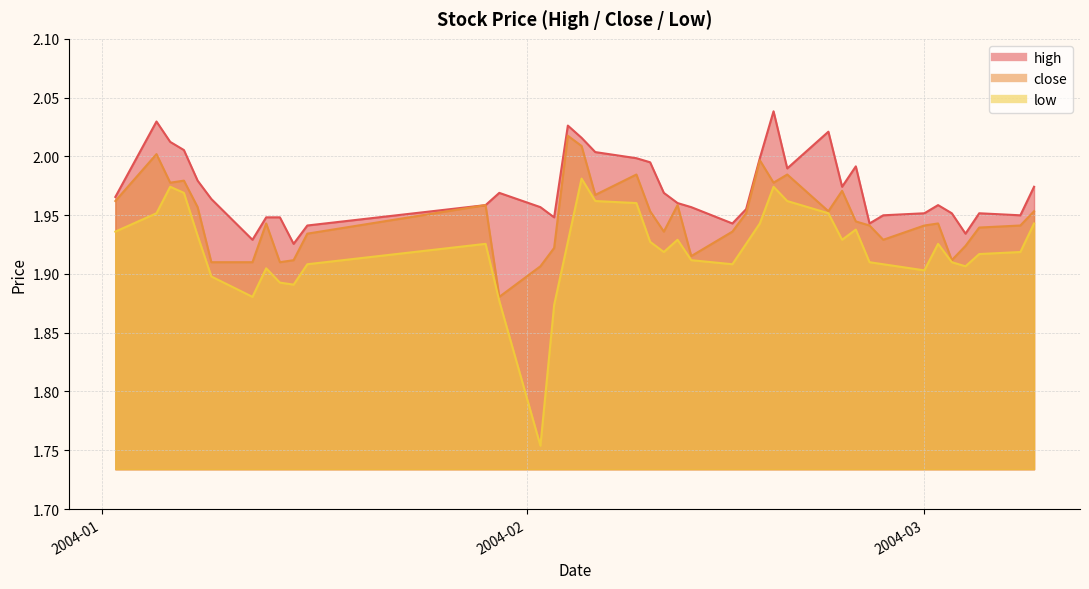

Reading left to right, transcribe all the data shown in this chart.

high: 2.0	2.0	2.0	2.0	2.0	2.0	1.9	1.9	1.9	1.9	1.9	2.0	2.0	2.0	1.9	2.0	2.0	2.0	2.0	2.0	2.0	2.0	2.0	1.9	2.0	2.0	2.0	2.0	2.0	2.0	2.0	1.9	1.9	2.0	2.0	2.0	1.9	2.0	1.9	2.0
close: 2.0	2.0	2.0	2.0	2.0	1.9	1.9	1.9	1.9	1.9	1.9	2.0	1.9	1.9	1.9	2.0	2.0	2.0	2.0	2.0	1.9	2.0	1.9	1.9	2.0	2.0	2.0	2.0	2.0	2.0	1.9	1.9	1.9	1.9	1.9	1.9	1.9	1.9	1.9	2.0
low: 1.9	2.0	2.0	2.0	1.9	1.9	1.9	1.9	1.9	1.9	1.9	1.9	1.9	1.8	1.9	1.9	2.0	2.0	2.0	1.9	1.9	1.9	1.9	1.9	1.9	1.9	2.0	2.0	2.0	1.9	1.9	1.9	1.9	1.9	1.9	1.9	1.9	1.9	1.9	1.9